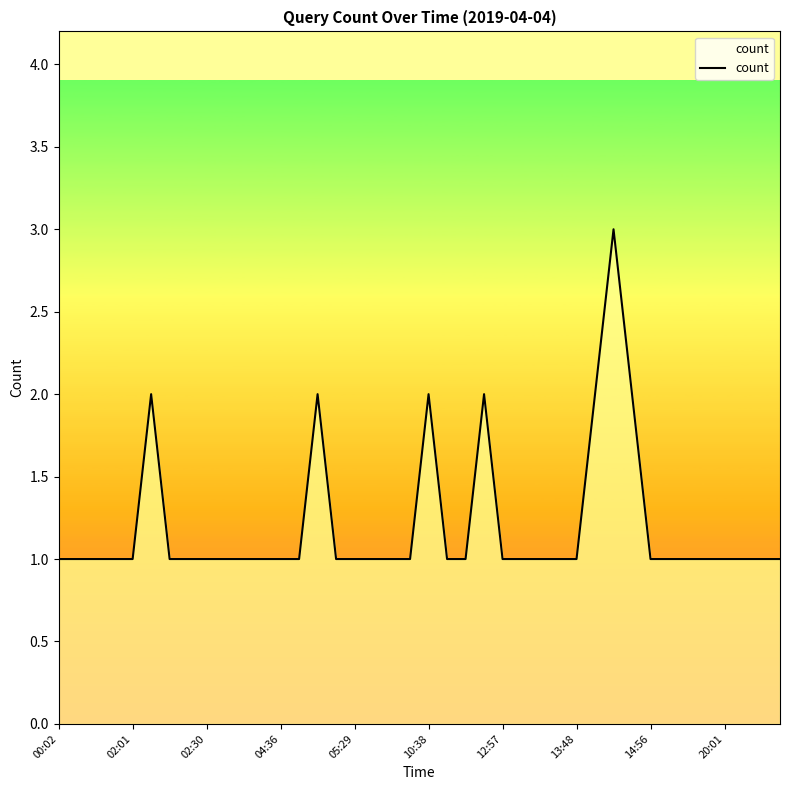

What is the maximum value shown in the chart?

3